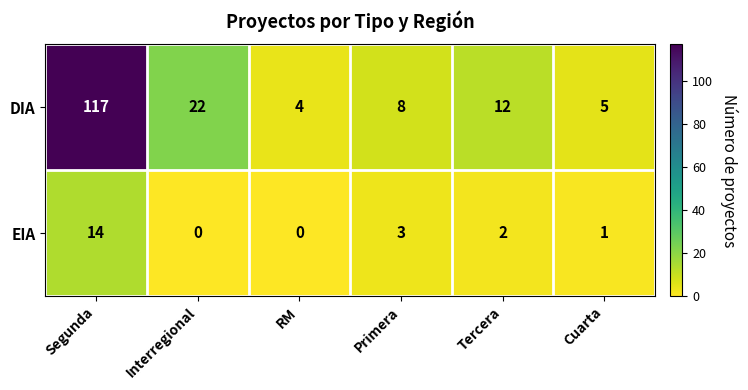

Which series has the largest total across all categories?

DIA